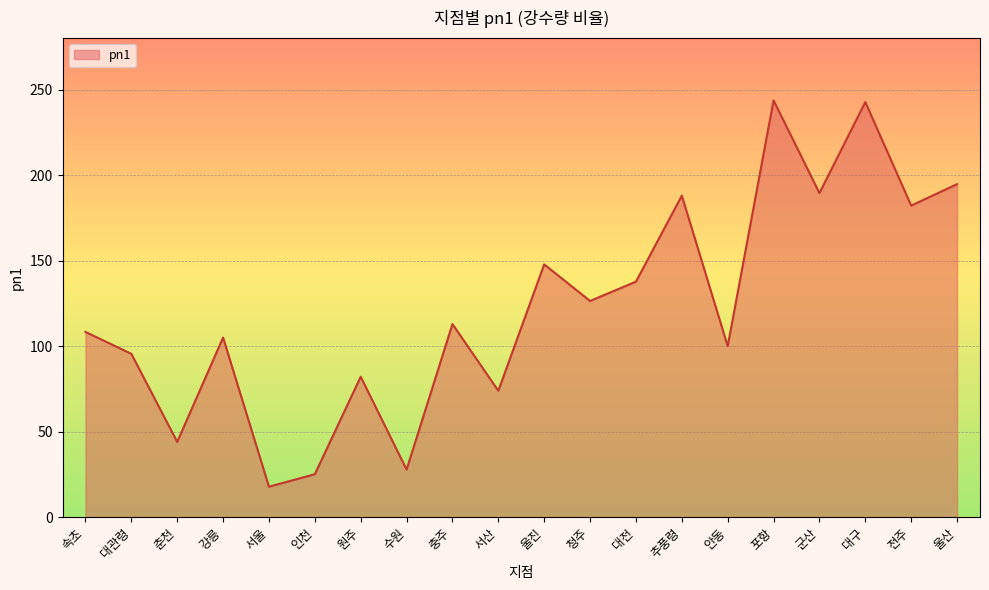

Between 서울 and 전주, which is larger?

전주